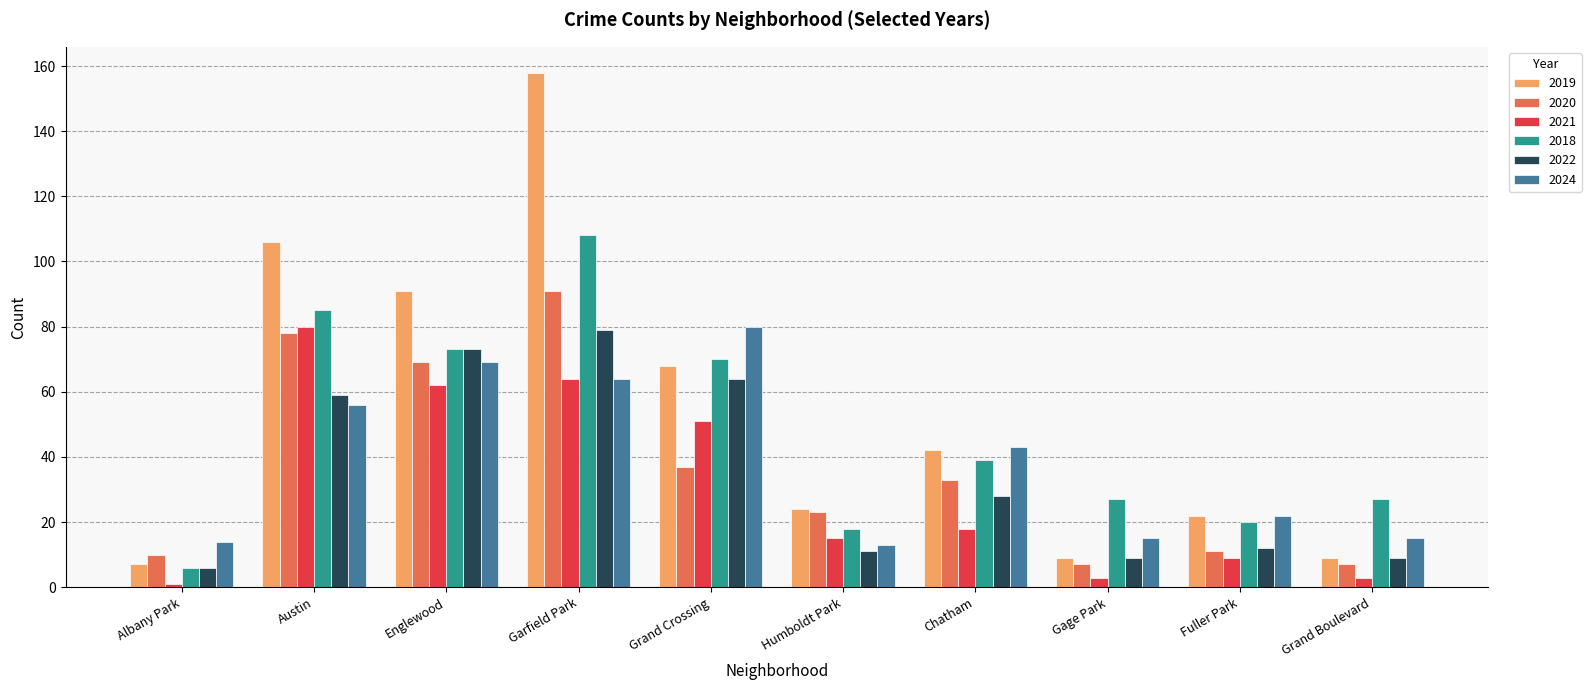

Are the bars horizontal?

No